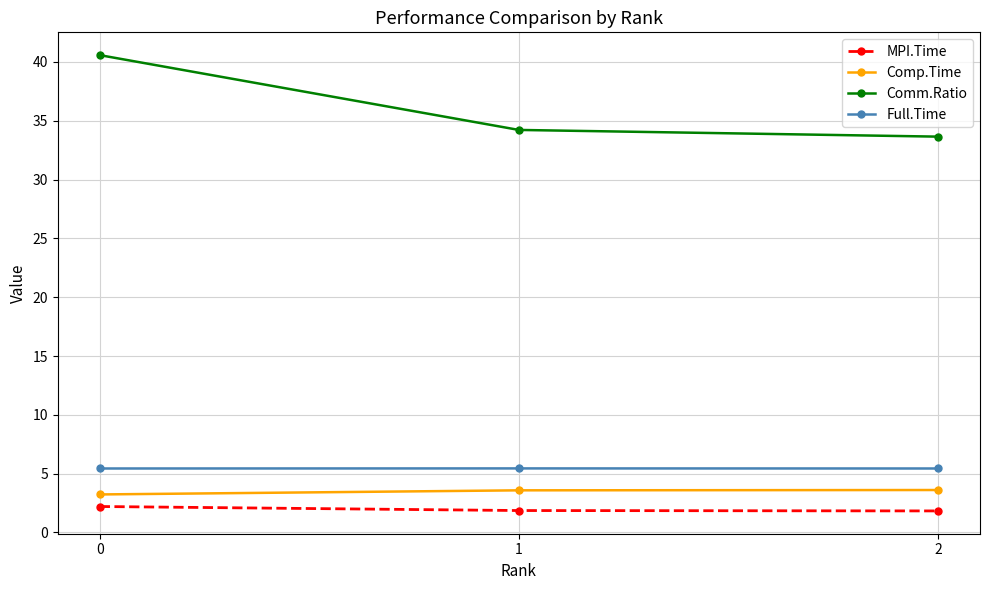

The Comm.Ratio series shows 64.9 at 0. True or false?

False